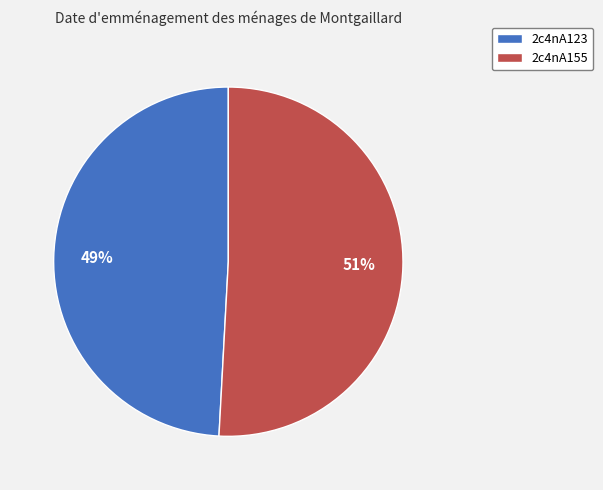

Which category has the smallest portion of the pie?

2c4nA123